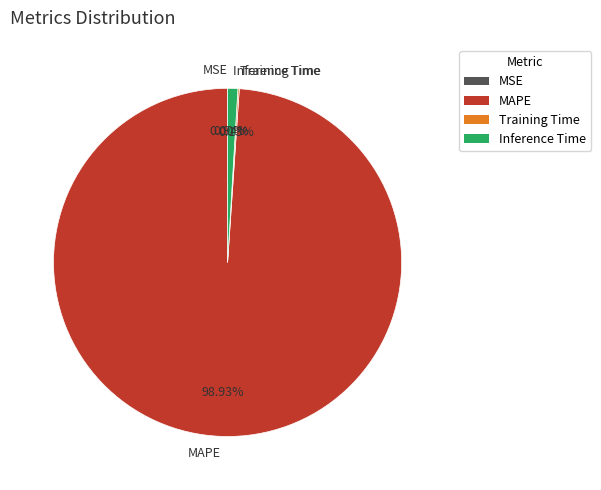

Do MAPE and Inference Time together represent more than half of the pie?

Yes